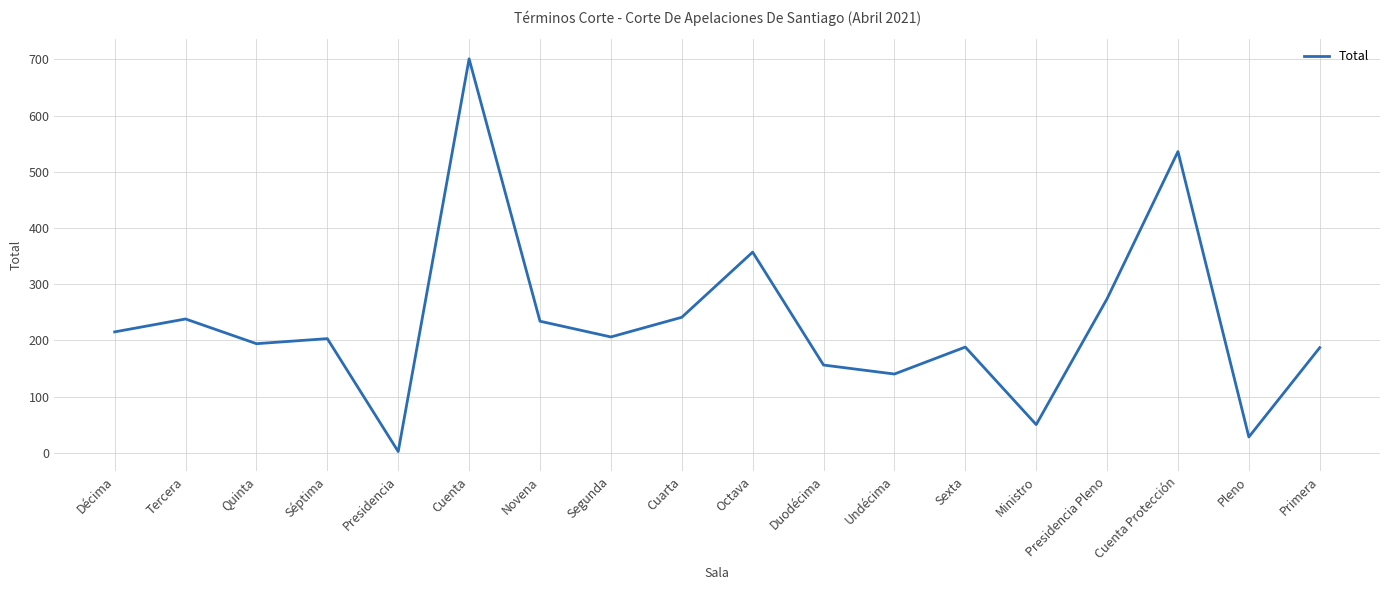

What is the sum of the values at Cuenta Protección and Presidencia Pleno?

810